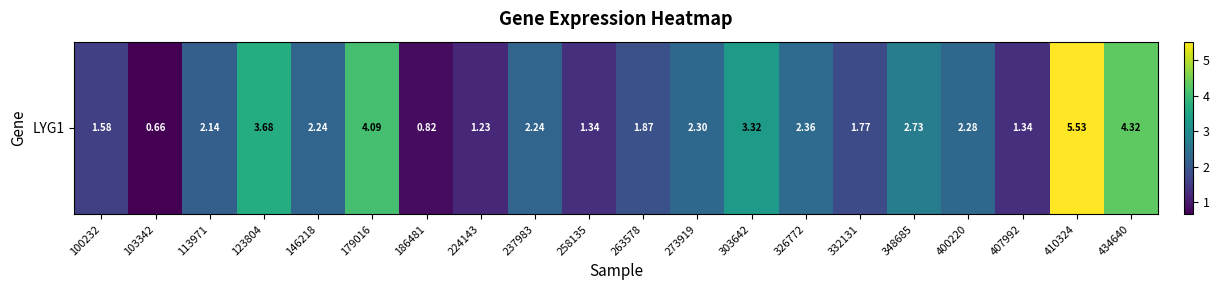

The value at 186481 is 0.3. True or false?

False